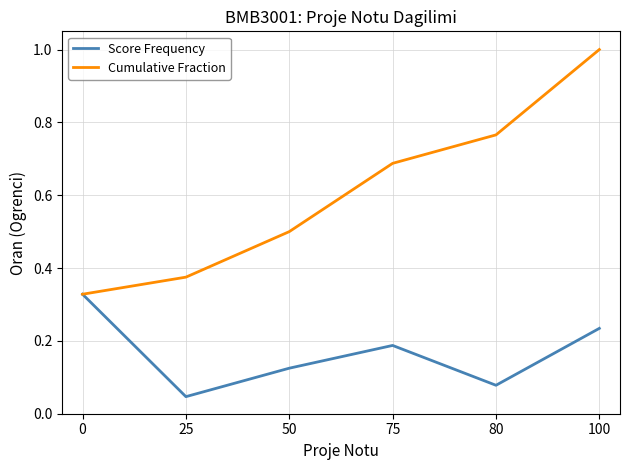

True or false: Cumulative Fraction has more than 2 interior local peaks.

False